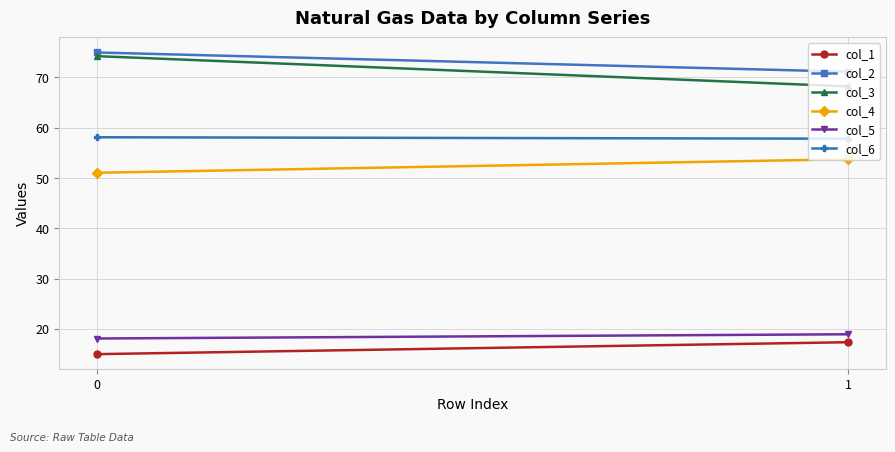

What are all the series names shown in the legend?

col_1, col_2, col_3, col_4, col_5, col_6